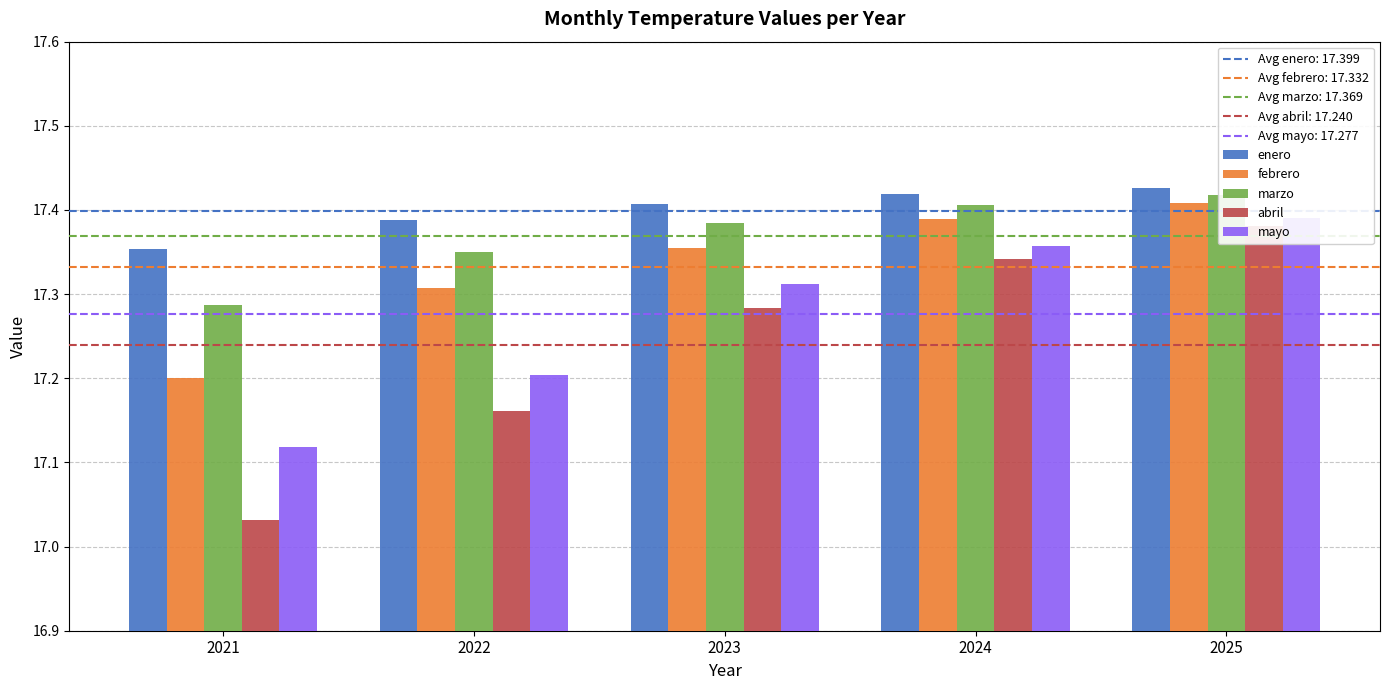

The value of mayo at 2021 is 25.8. True or false?

False